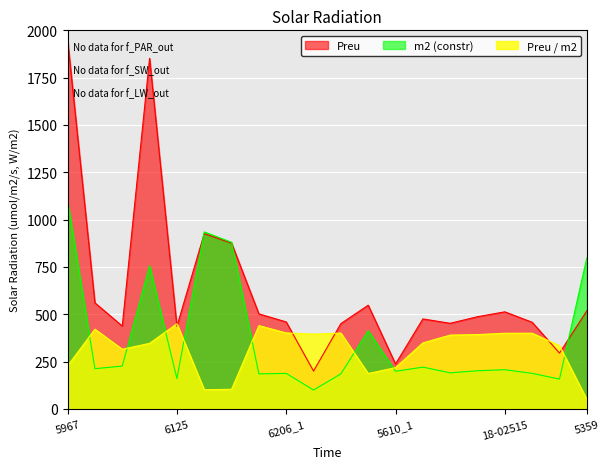

Reading right to left, extract all data points from this chart.

Preu: 5359=518.0	6236_1=295.1	6243_1=457.8	18-02515=512.9	6244_1=487.2	6141_1=452.4	6169_1=475.4	5610_1=237.6	4384=548.0	6142=450.7	6203_1=200.0	6206_1=459.5	6137_1=502.2	6067_1=876.0	5959_1=926.0	6125=436.5	6134=1852.4	6116=437.8	6140_1=560.5	5967=1950.0
m2 (constr): 5359=797.8	6236_1=157.7	6243_1=187.9	18-02515=207.1	6244_1=201.6	6141_1=190.7	6169_1=220.9	5610_1=198.9	4384=413.2	6142=185.2	6203_1=100.0	6206_1=187.9	6137_1=185.2	6067_1=880.2	5959_1=935.2	6125=160.4	6134=756.6	6116=226.4	6140_1=212.6	5967=1100.0
Preu / m2: 5359=50.0	6236_1=334.3	6243_1=400.0	18-02515=399.8	6244_1=392.8	6141_1=390.1	6169_1=348.8	5610_1=218.2	4384=186.9	6142=400.7	6203_1=395.2	6206_1=401.4	6137_1=440.1	6067_1=103.8	5959_1=101.3	6125=450.0	6134=346.5	6116=315.3	6140_1=421.4	5967=227.4